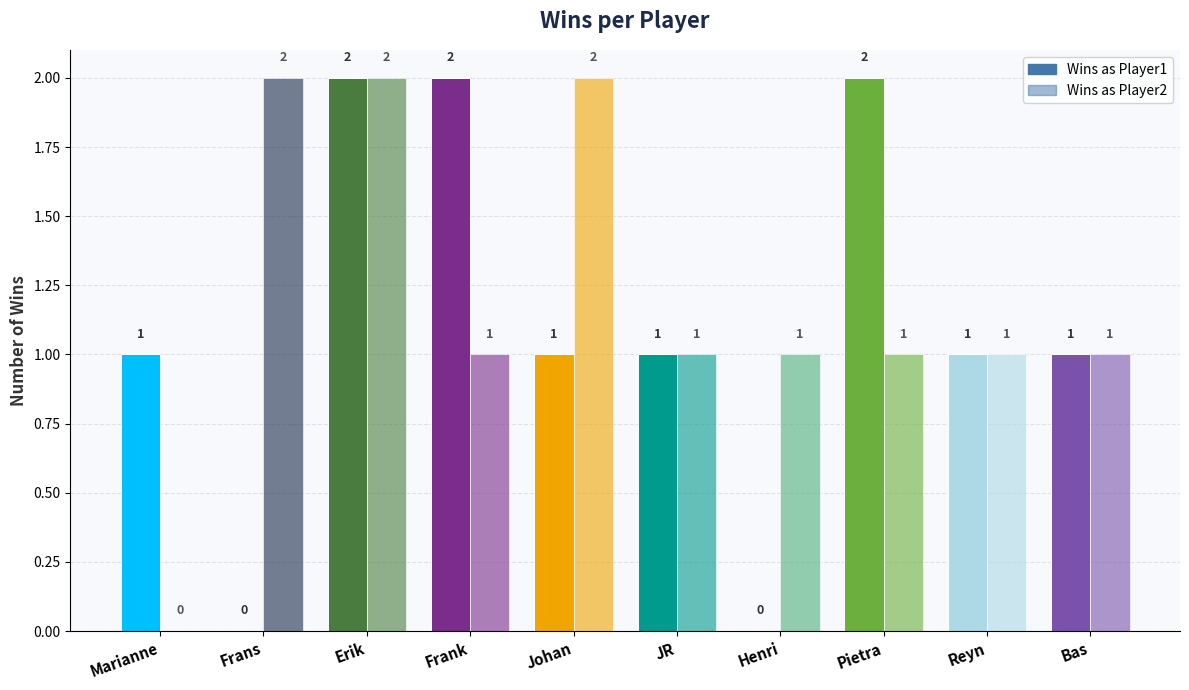

Count the Wins as Player2 values in the range 1 to 2.

9